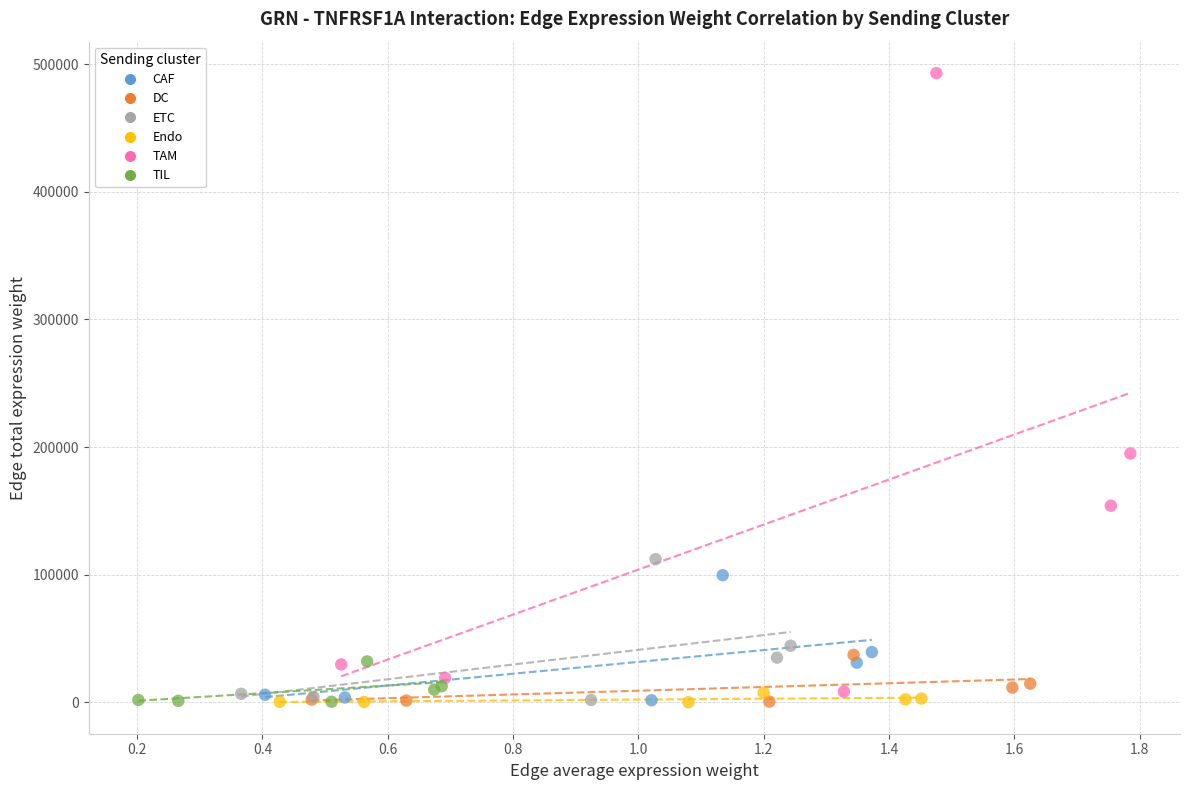

Which series reaches the maximum Y coordinate?

TAM